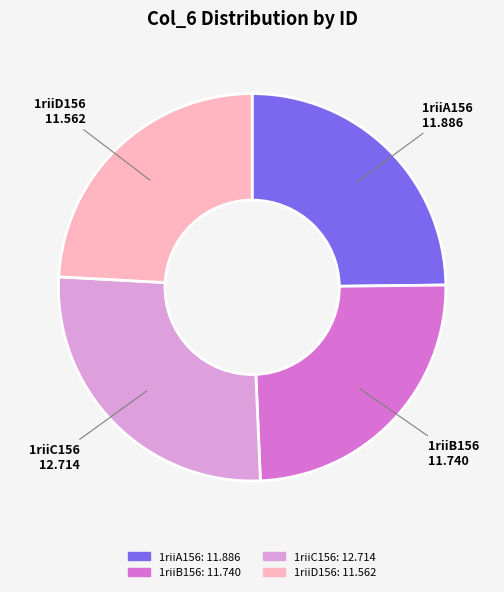

Which category has the biggest portion of the pie?

1riiC156